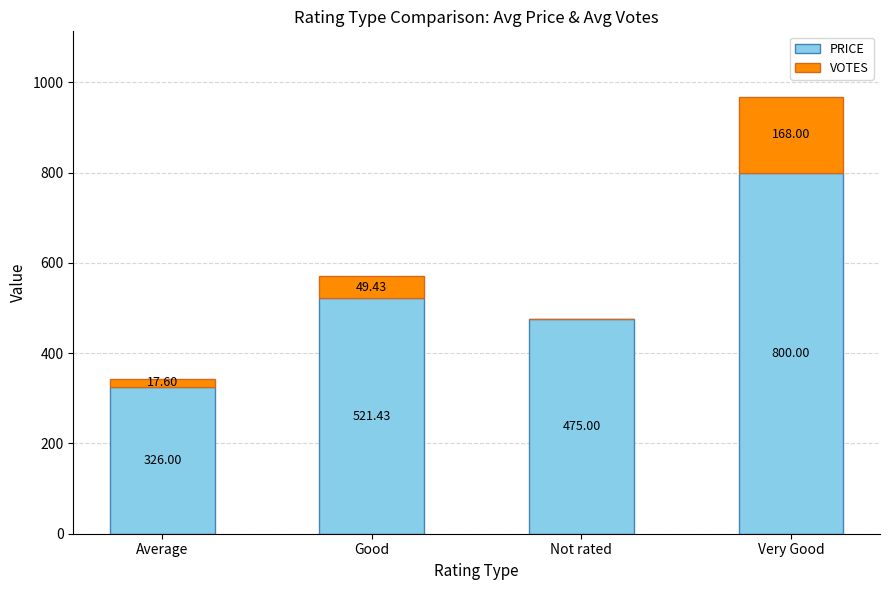

How many data points does each series have?

4